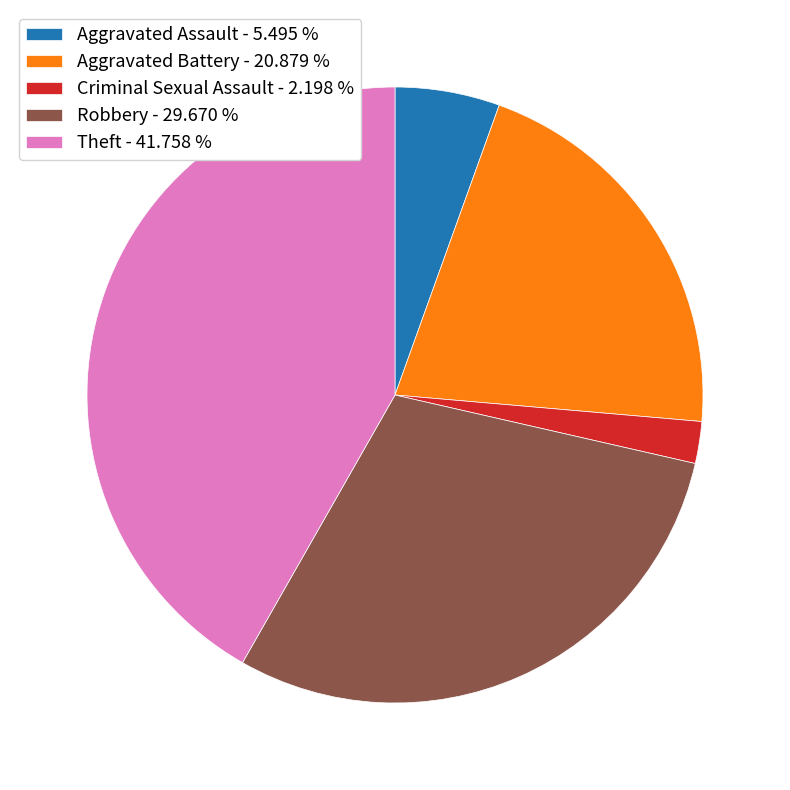

Which has a higher value, Criminal Sexual Assault - 2.198 % or Aggravated Assault - 5.495 %?

Aggravated Assault - 5.495 %